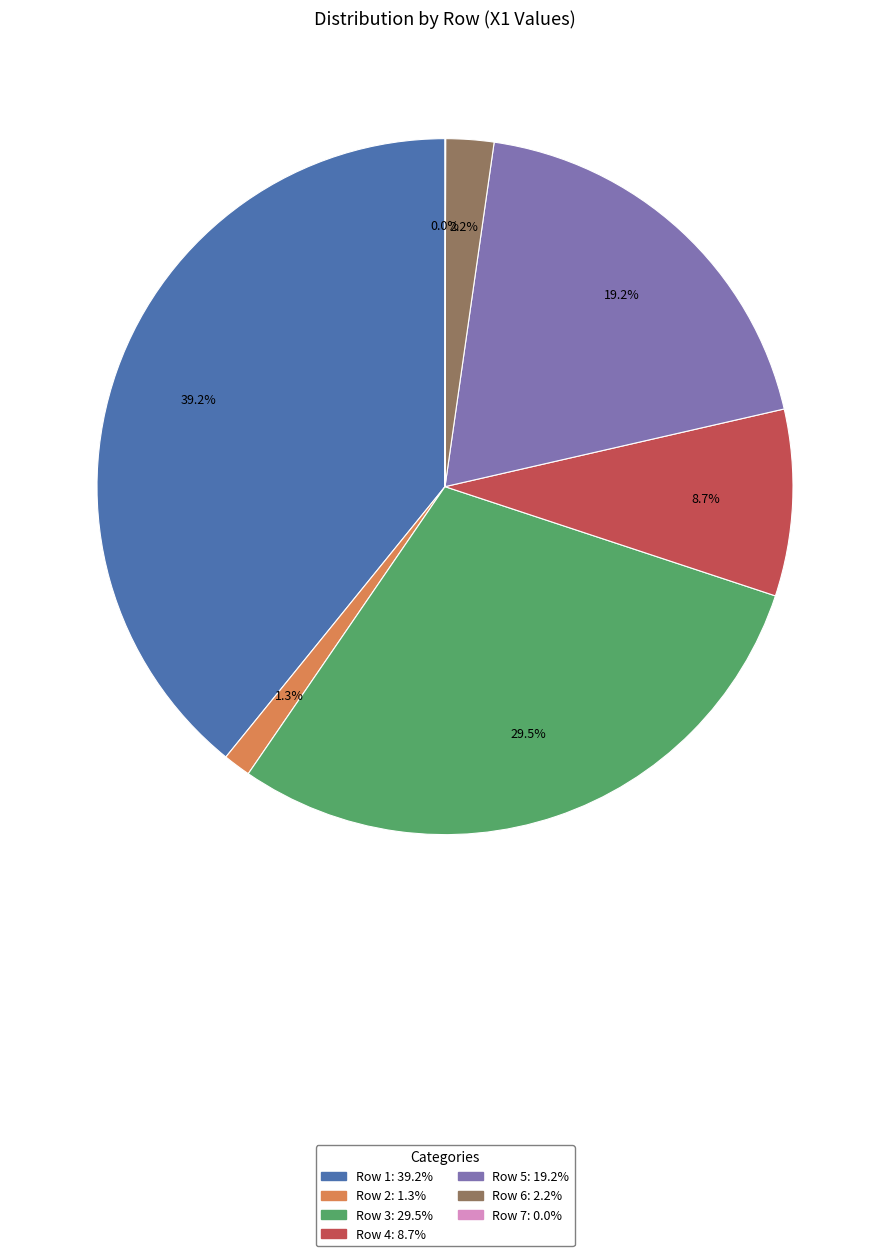

To the nearest percent, what portion does Row 2 represent?

1%